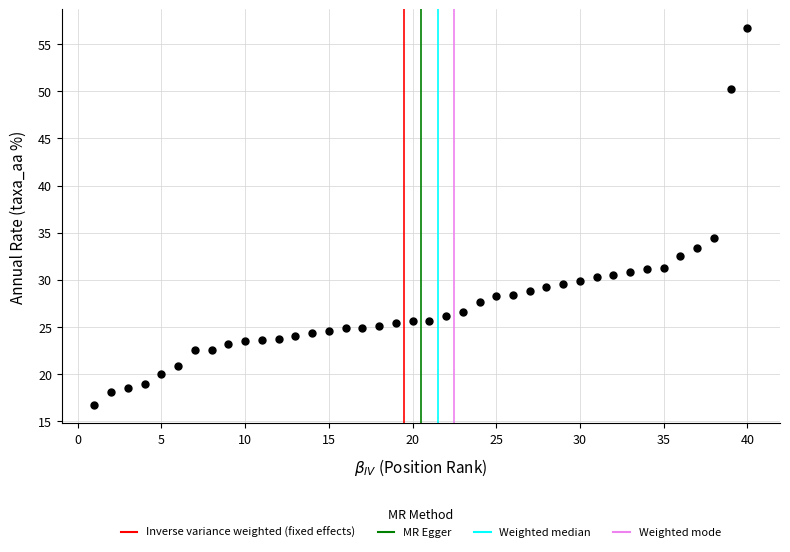

What Y value in the scatter plot is closest to 36?

34.4